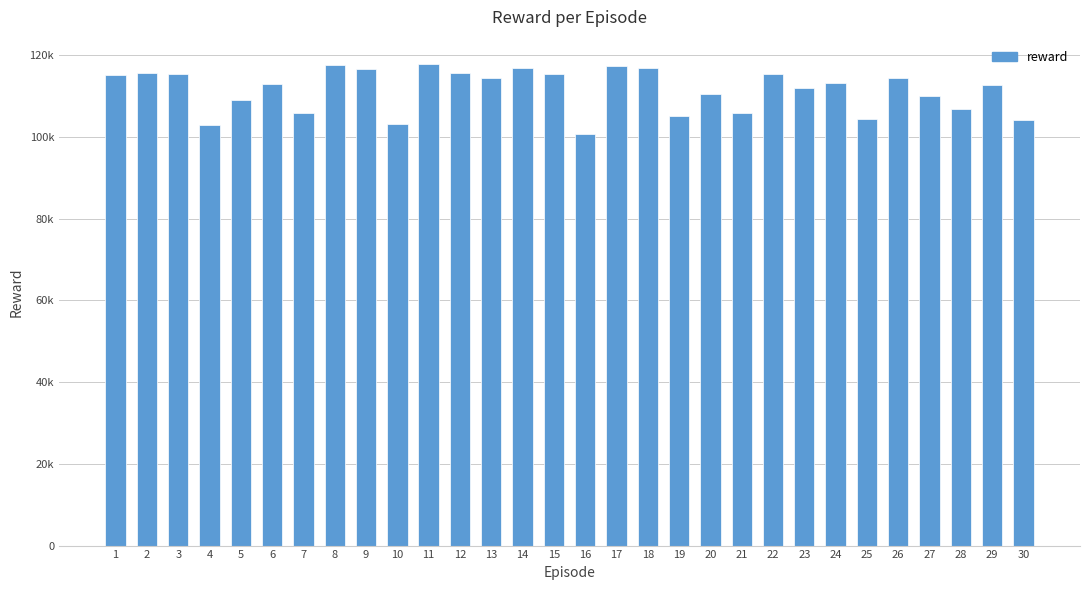

Does the chart contain any negative values?

No